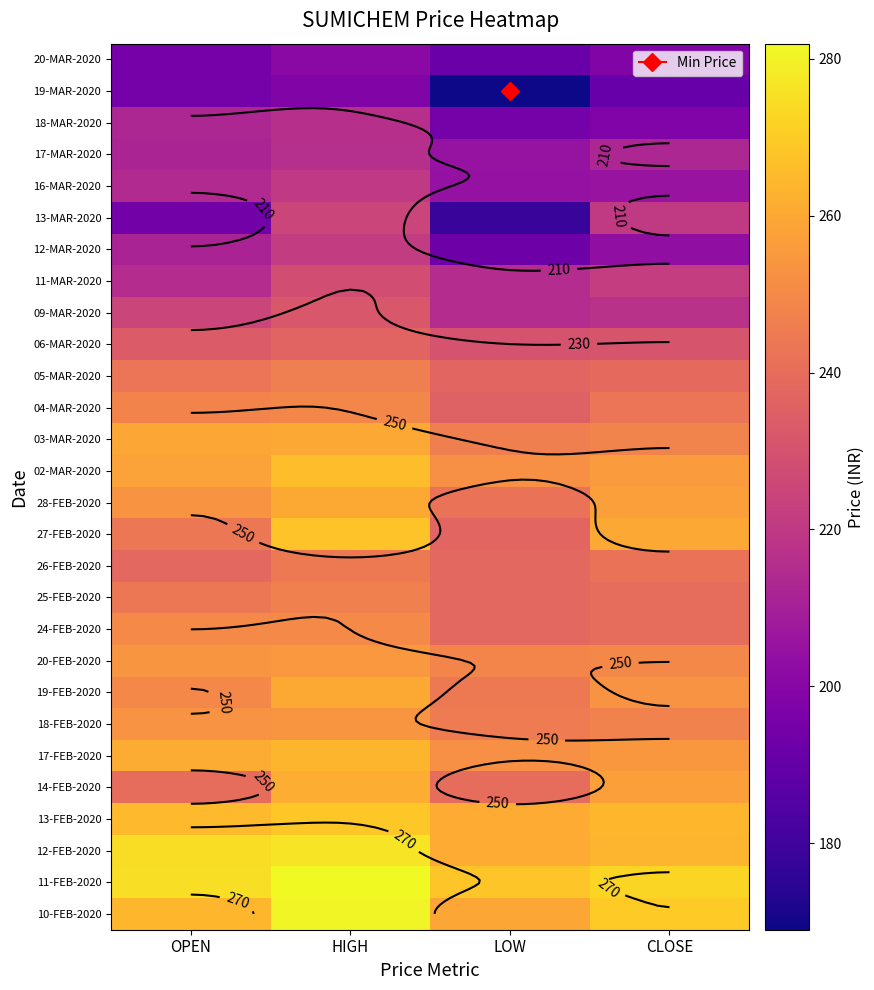

Rank the series at HIGH from lowest to highest value.

19-MAR-2020, 20-MAR-2020, 17-MAR-2020, 18-MAR-2020, 16-MAR-2020, 12-MAR-2020, 13-MAR-2020, 11-MAR-2020, 09-MAR-2020, 06-MAR-2020, 26-FEB-2020, 05-MAR-2020, 25-FEB-2020, 04-MAR-2020, 24-FEB-2020, 18-FEB-2020, 20-FEB-2020, 03-MAR-2020, 19-FEB-2020, 28-FEB-2020, 14-FEB-2020, 17-FEB-2020, 02-MAR-2020, 27-FEB-2020, 13-FEB-2020, 12-FEB-2020, 10-FEB-2020, 11-FEB-2020